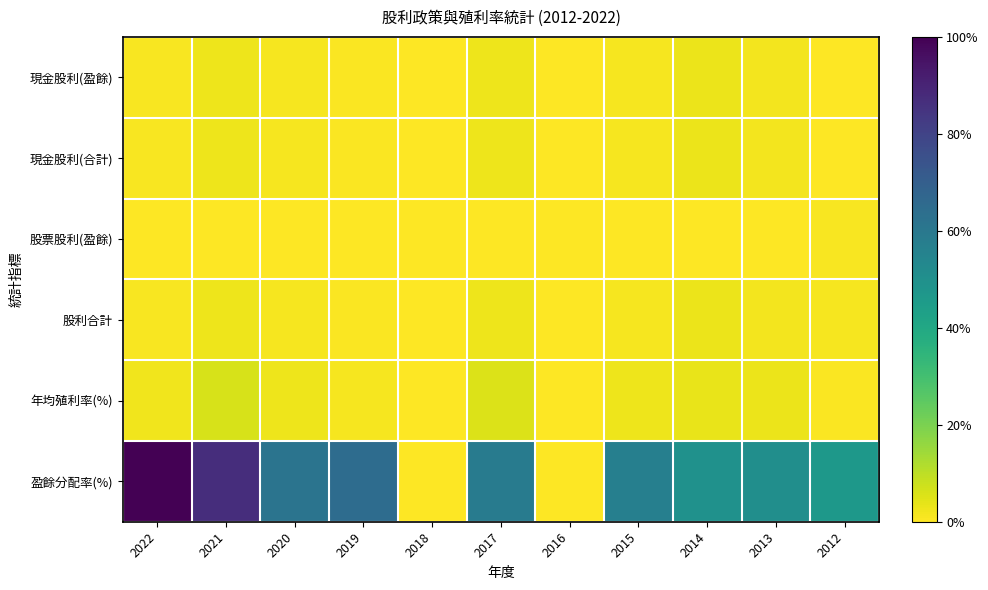

Reading left to right, list all the values displayed in this chart.

現金股利(盈餘): 2022=1.0	2021=2.5	2020=1.2	2019=0.6	2018=0.0	2017=2.2	2016=0.0	2015=1.1	2014=2.6	2013=1.5	2012=0.2
現金股利(合計): 2022=1.0	2021=2.5	2020=1.2	2019=0.6	2018=0.0	2017=2.2	2016=0.0	2015=1.1	2014=2.6	2013=1.5	2012=0.2
股票股利(盈餘): 2022=0.0	2021=0.0	2020=0.0	2019=0.0	2018=0.0	2017=0.0	2016=0.0	2015=0.0	2014=0.0	2013=0.0	2012=0.9
股利合計: 2022=1.0	2021=2.5	2020=1.2	2019=0.6	2018=0.0	2017=2.2	2016=0.0	2015=1.1	2014=2.6	2013=1.5	2012=1.1
年均殖利率(%): 2022=2.1	2021=5.6	2020=2.2	2019=1.3	2018=0.0	2017=4.7	2016=0.0	2015=2.3	2014=2.9	2013=2.6	2012=0.7
盈餘分配率(%): 2022=91.7	2021=79.6	2020=56.3	2019=59.4	2018=0.0	2017=53.6	2016=0.0	2015=52.0	2014=45.2	2013=46.5	2012=42.7